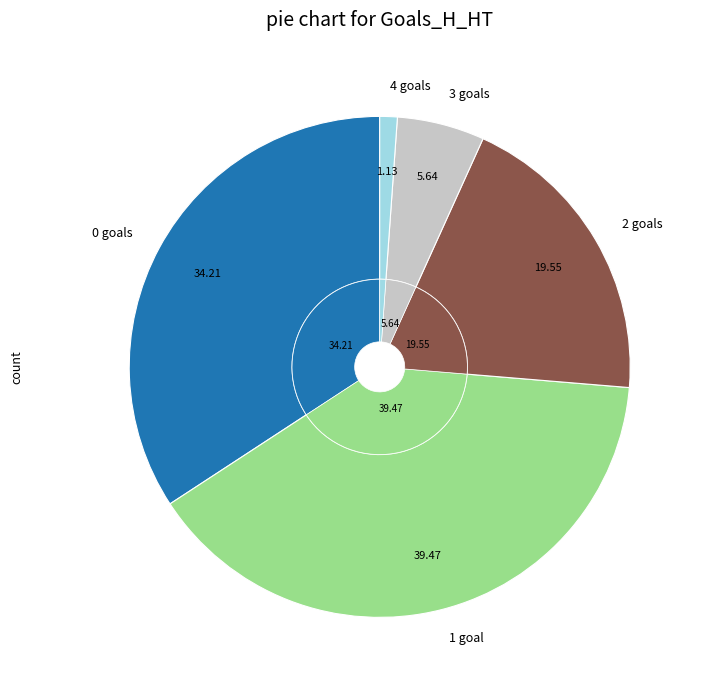

Is it true that 4 is 1% of the pie?

True